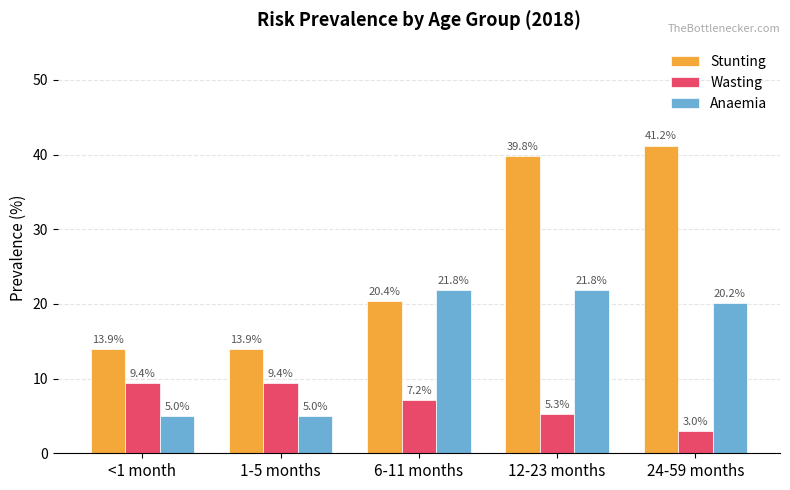

At how many categories does at least one series exceed 33?

2